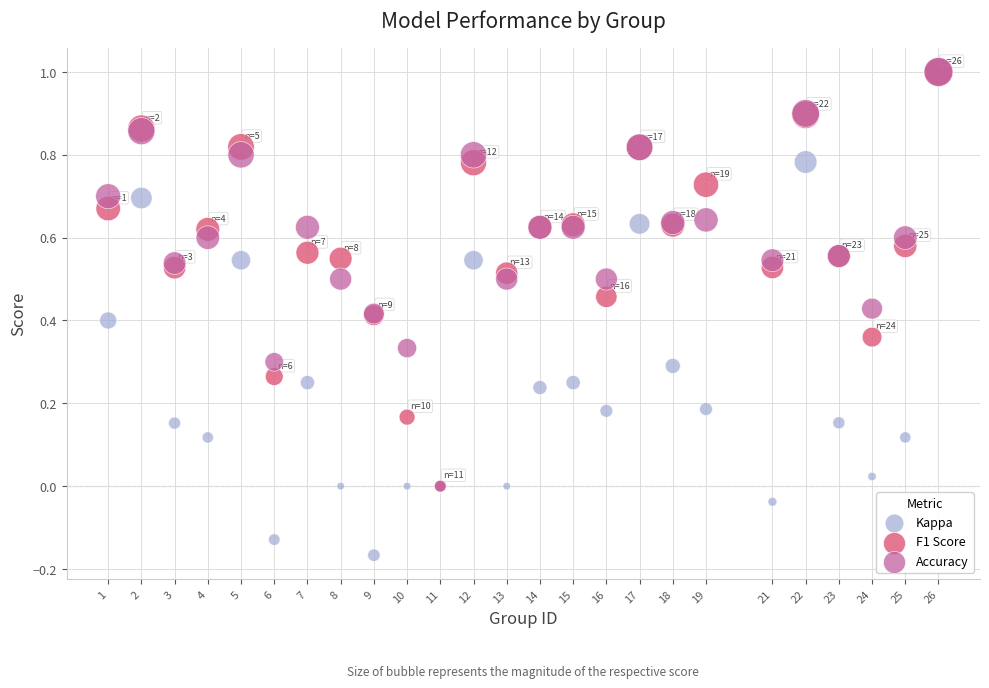

Which series has the largest Y range (max minus min)?

Kappa